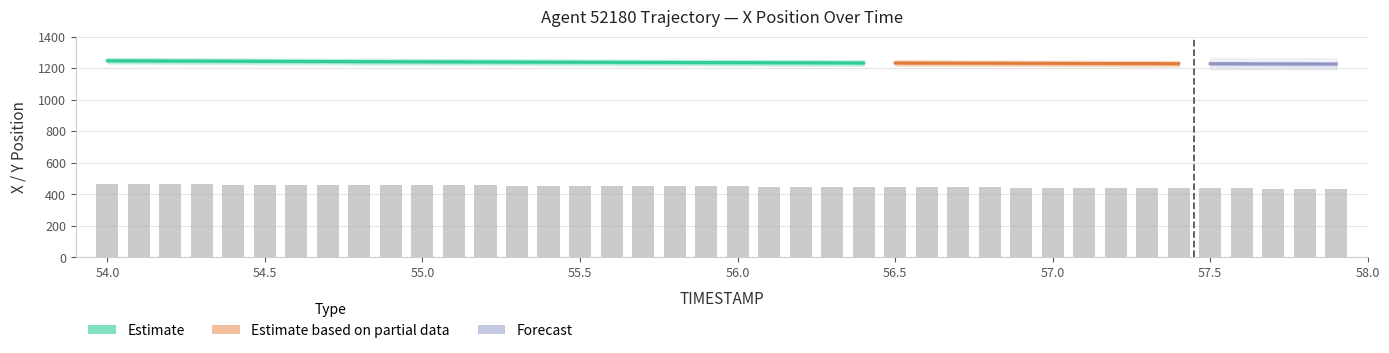

How many values are below 450?

20